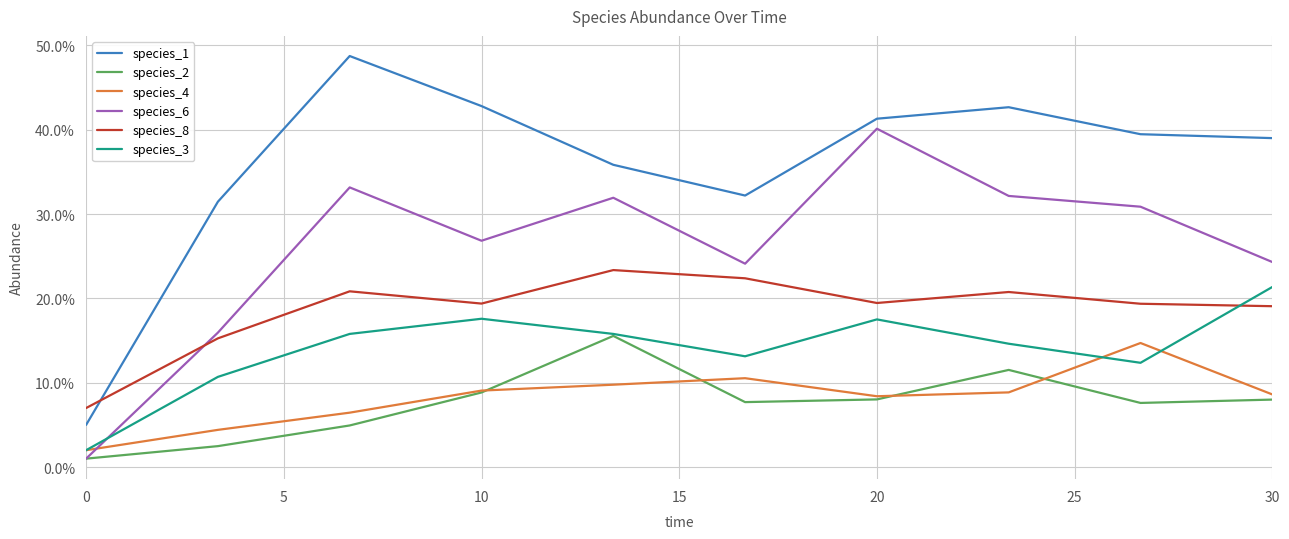

Which series has the widest spread of values?

species_1